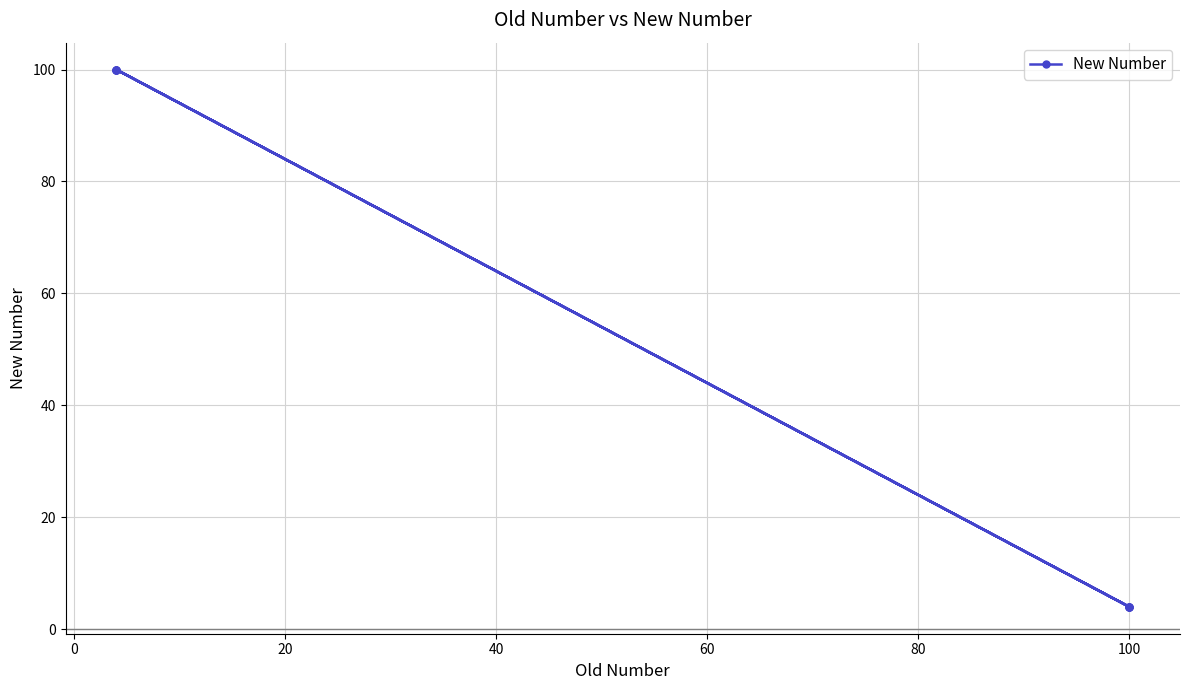

Reading left to right, transcribe all the data shown in this chart.

100	4	4	100	100	4	4	100